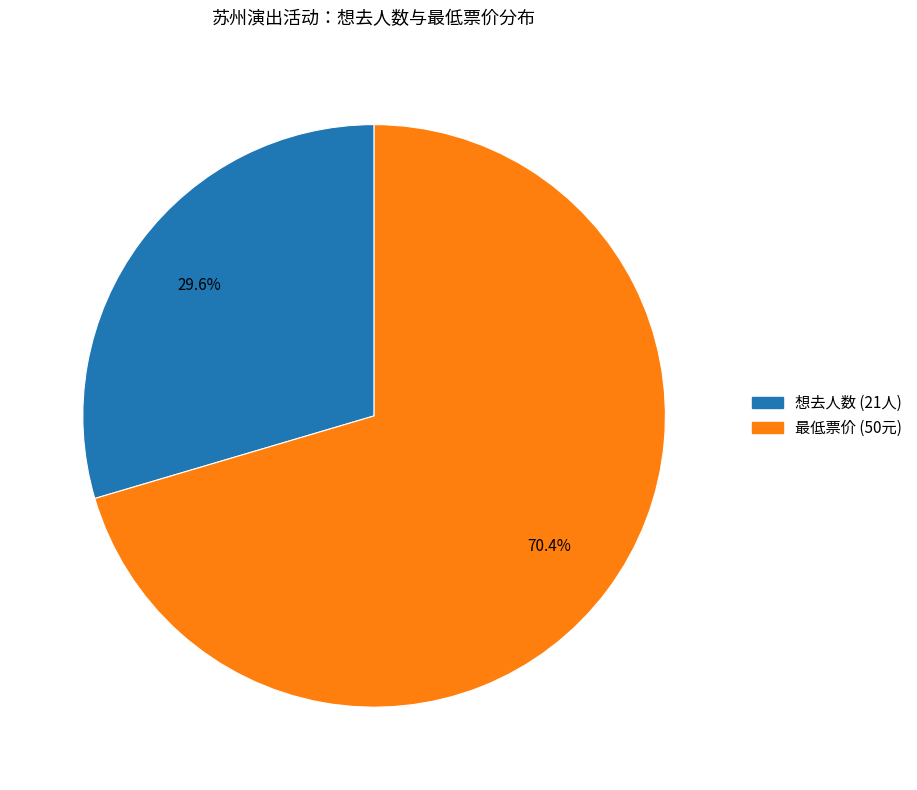

Is there a majority slice in this chart?

Yes